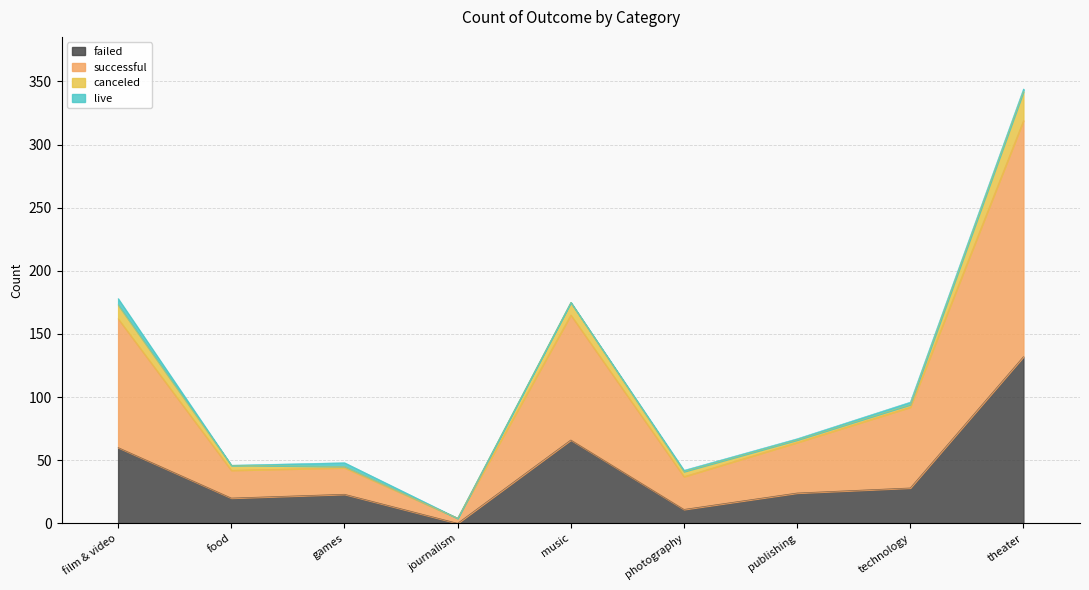

What is the sum of all failed values?

364